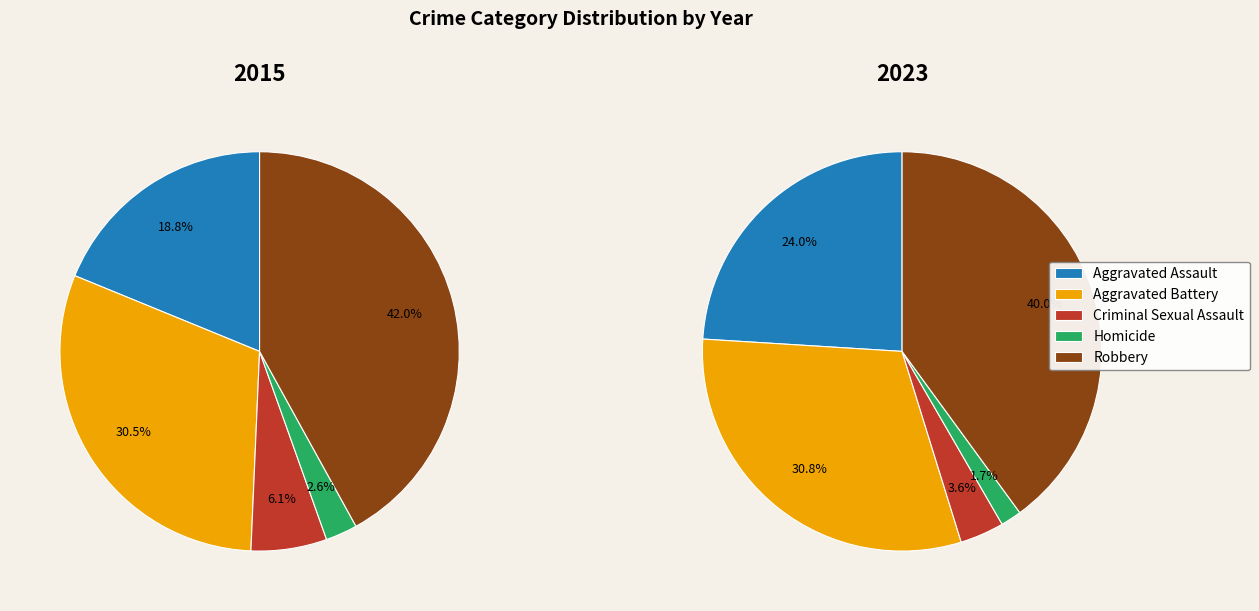

Rank the categories by 2023 value from highest to lowest.

Robbery, Aggravated Battery, Aggravated Assault, Criminal Sexual Assault, Homicide